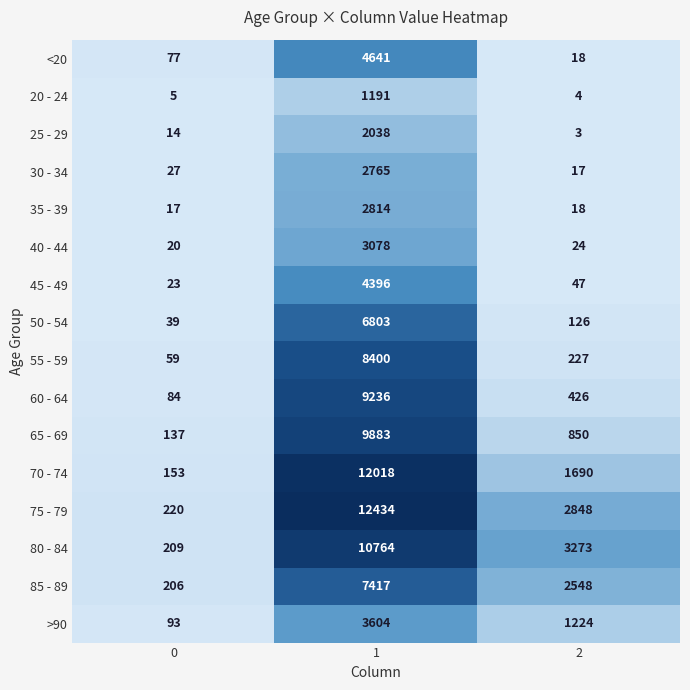

Rank the categories by 50 - 54 value from lowest to highest.

0, 2, 1